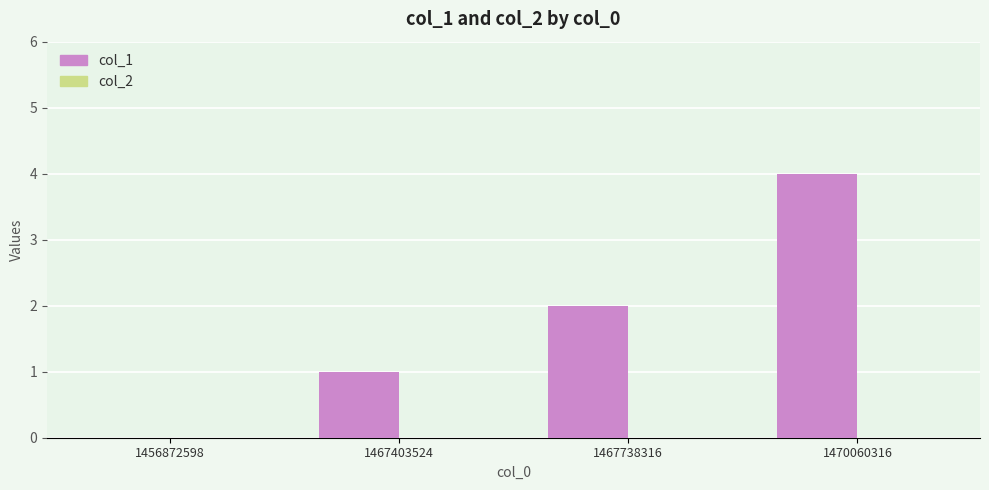

Reading left to right, what are all the values shown in this chart?

1456872598=0	1467403524=1	1467738316=2	1470060316=4